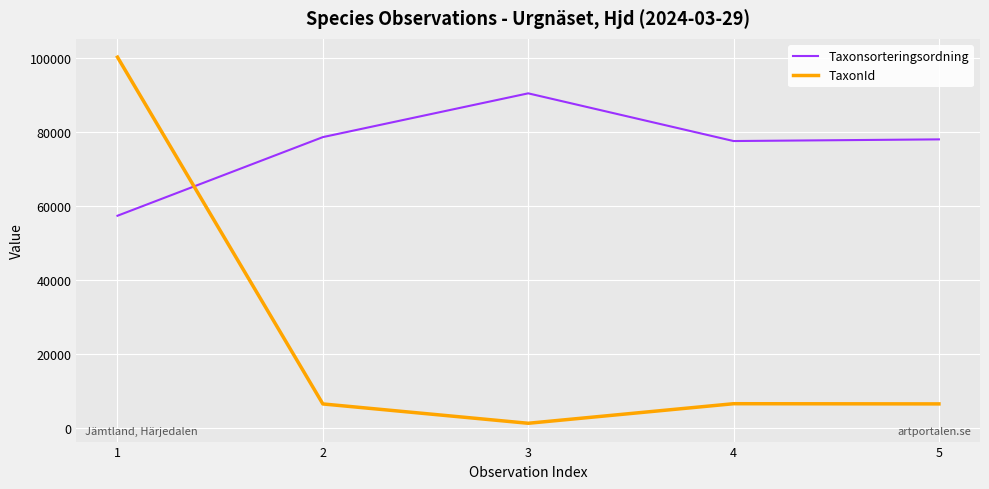

True or false: TaxonId has a value of 6437 at 5.

True